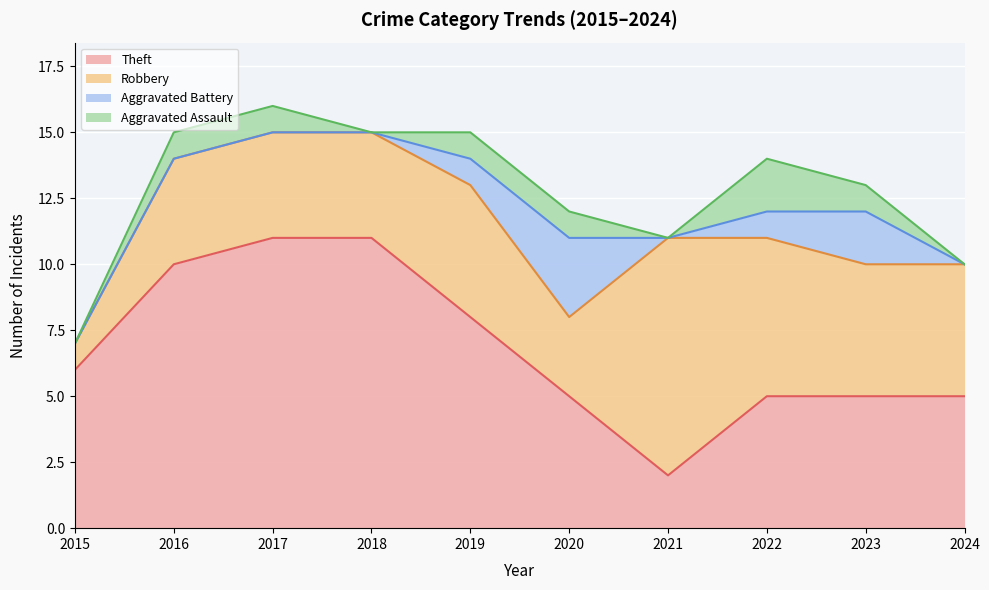

At which label does Aggravated Assault first exceed 1?

2022